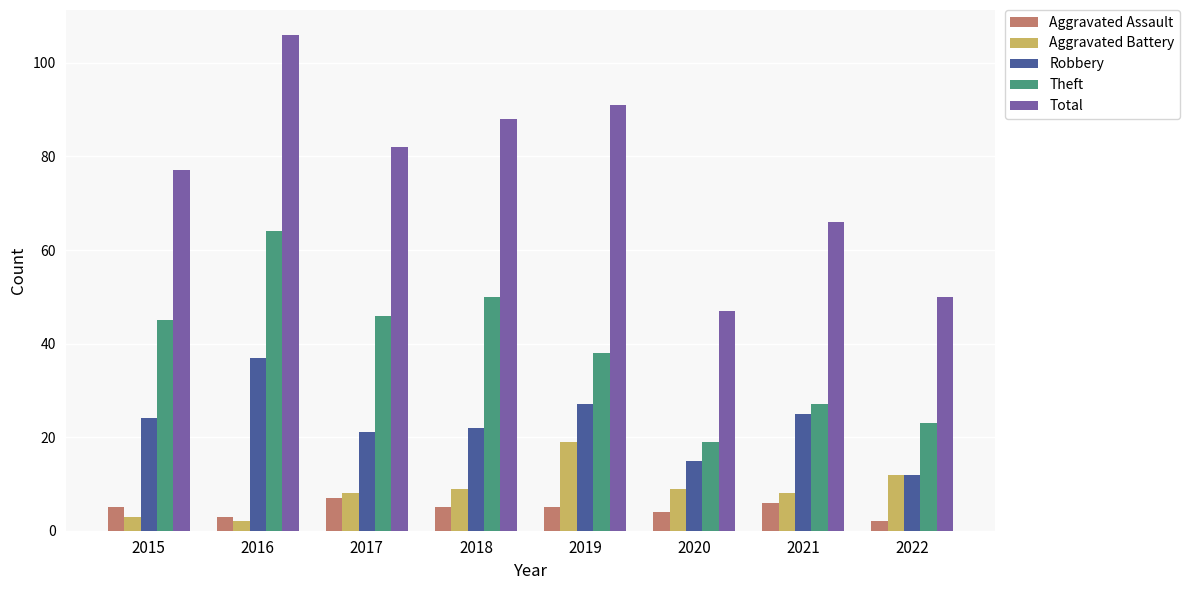

What is the minimum value shown in the chart?

2